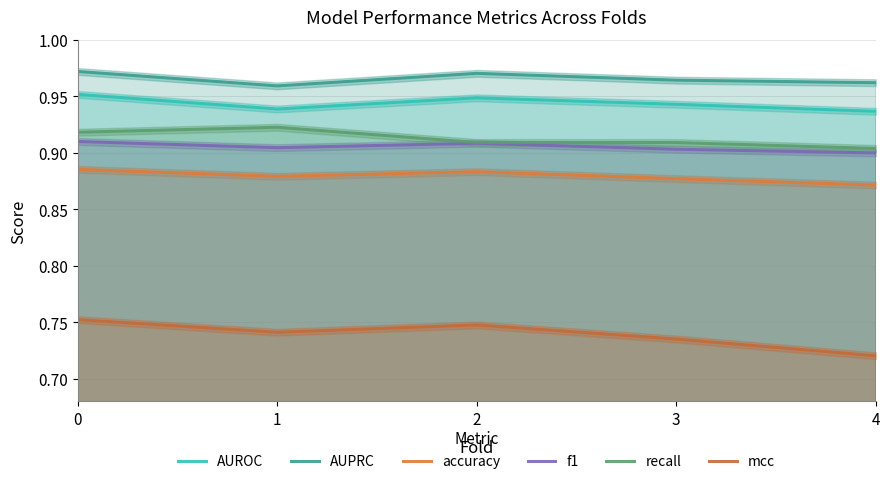

Which category has the lowest value in the accuracy series?

4